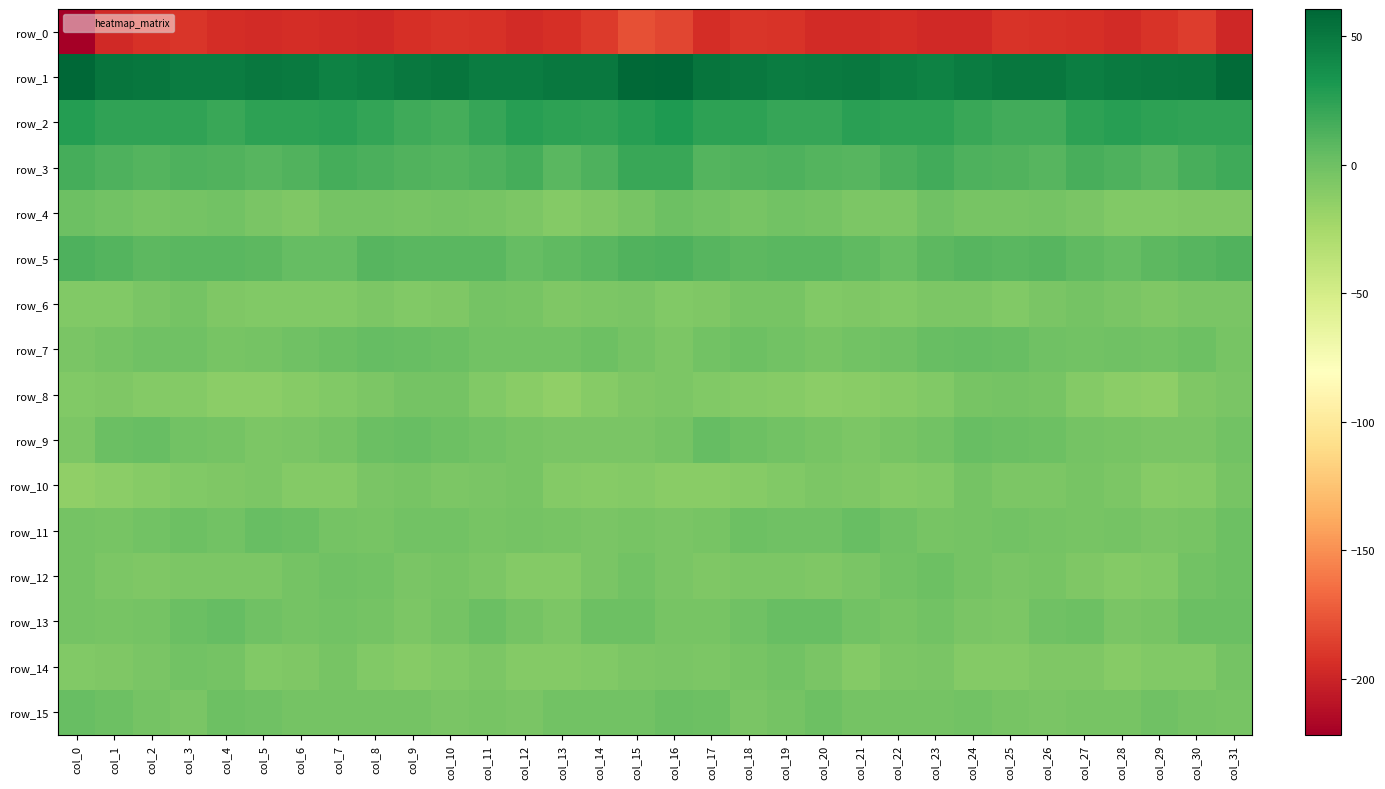

What is the difference between the row_8 values at col_7 and col_11?

0.6